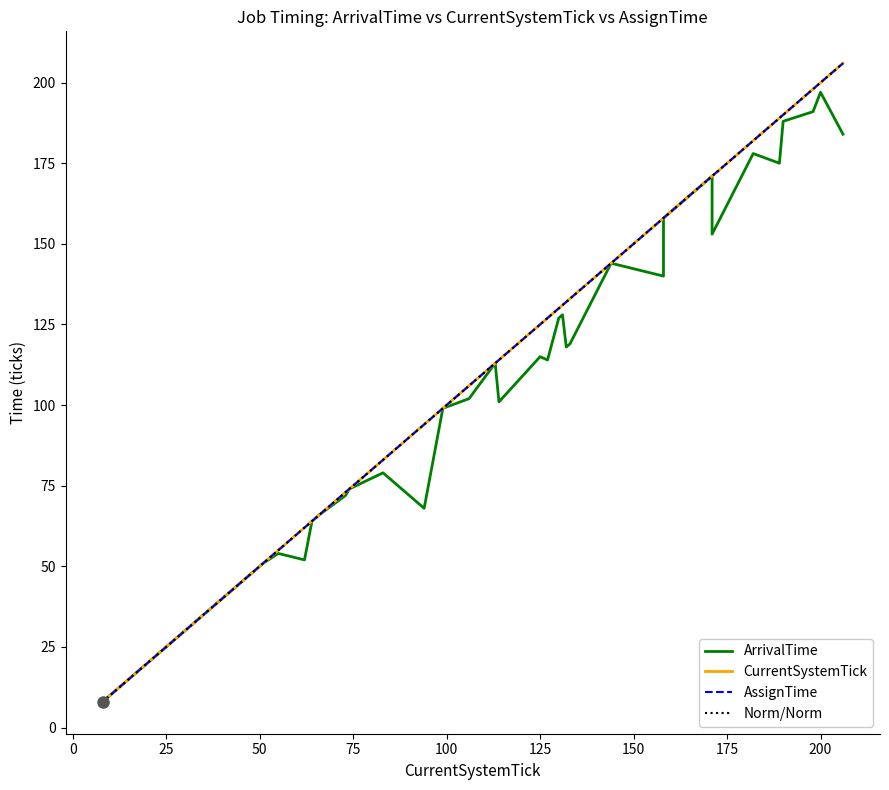

Reading right to left, what are all the values shown in this chart?

ArrivalTime: 184	197	191	188	175	178	153	171	158	140	144	119	118	128	127	114	115	101	113	102	99	68	79	74	72	66	64	52	52	54	51	48	47	44	31	30	23	19	13	8
CurrentSystemTick: 206	200	198	190	189	182	171	171	158	158	144	133	132	131	130	127	125	114	113	106	99	94	83	74	73	66	64	62	62	55	51	48	47	44	31	30	23	19	13	8
AssignTime: 206	200	198	190	189	182	171	171	158	158	144	133	132	131	130	127	125	114	113	106	99	94	83	74	73	66	64	62	62	55	51	48	47	44	31	30	23	19	13	8